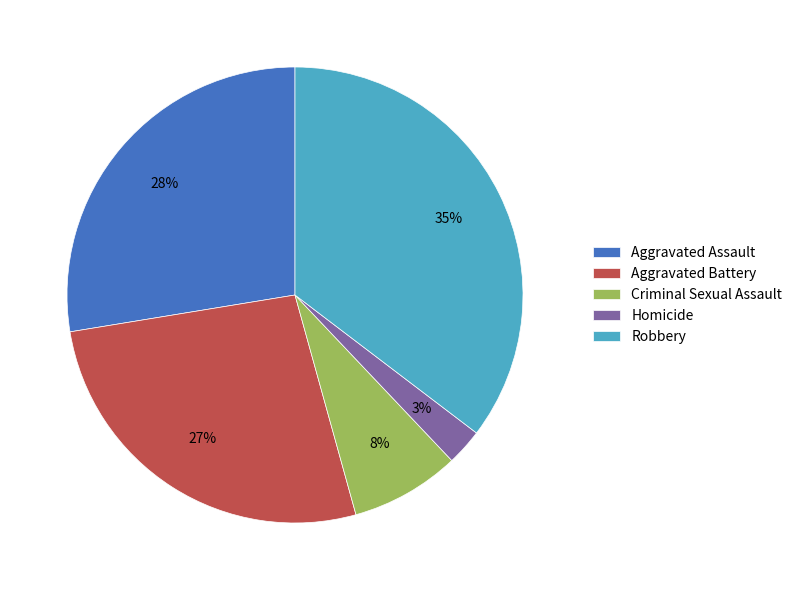

How many segments does this pie chart have?

5